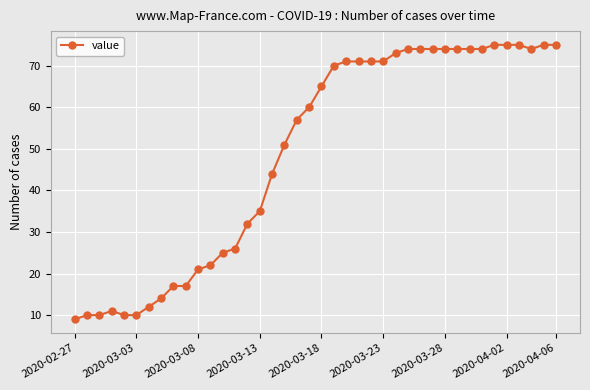

What is the value of the 5th point from the left?

10